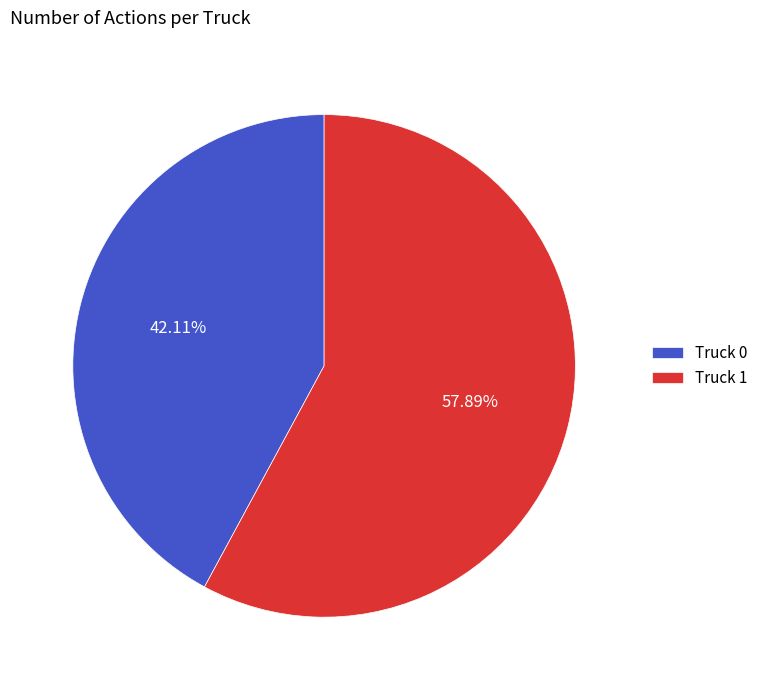

Count the number of slices in the pie.

2